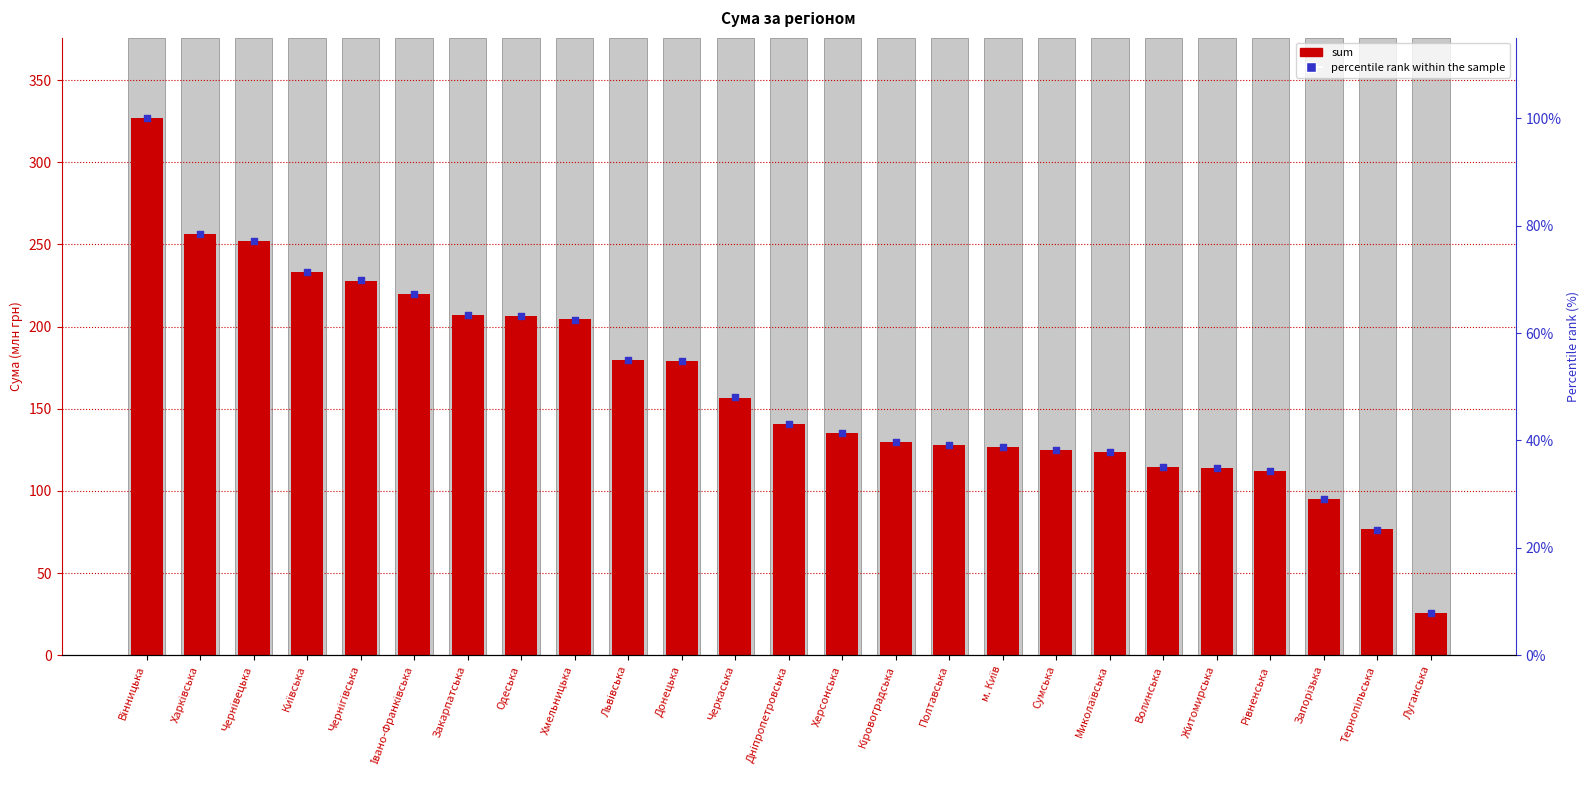

Which series contains the lowest Y value?

percentile rank within the sample